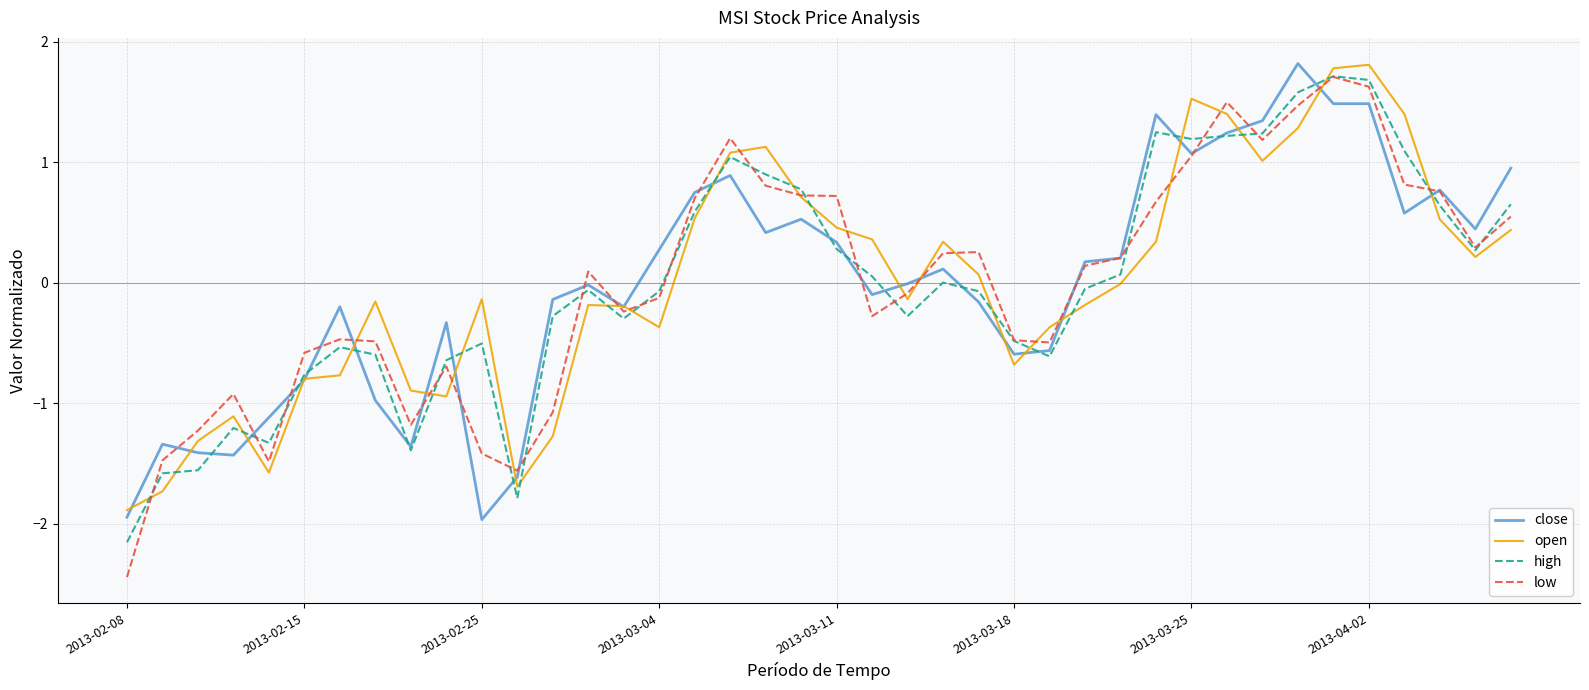

What is the maximum value for open?

1.8